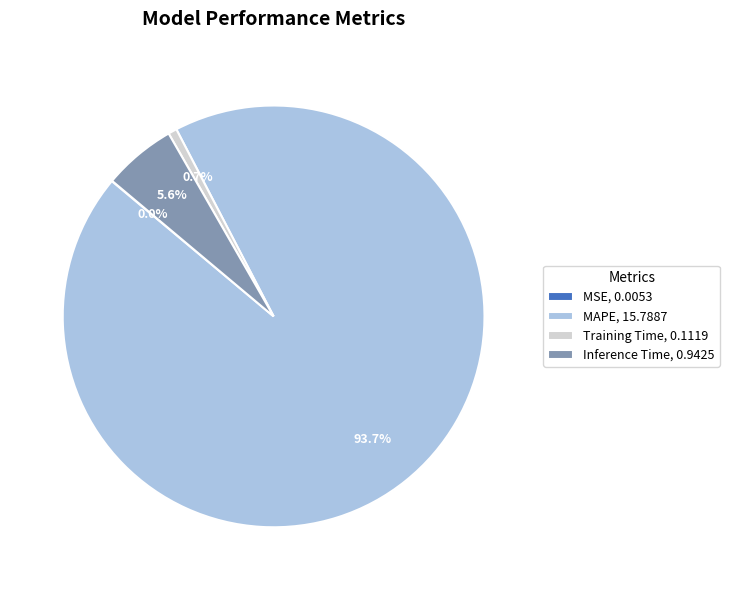

Is the sum of Training Time, 0.1119 and Inference Time, 0.9425 greater than half?

No